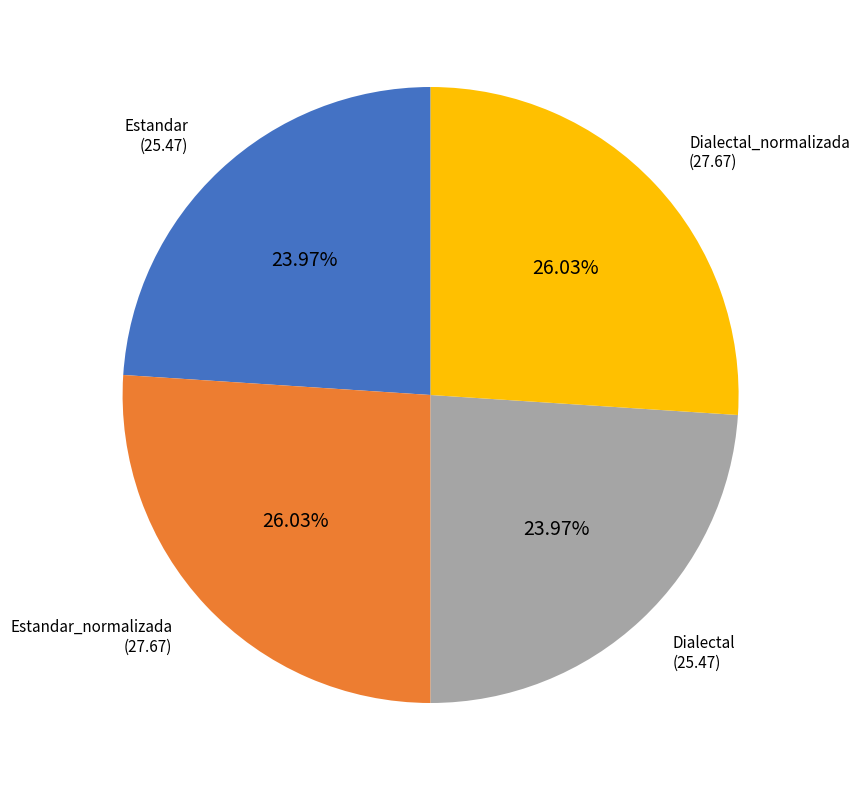

To the nearest percent, what is the average slice percentage?

25%